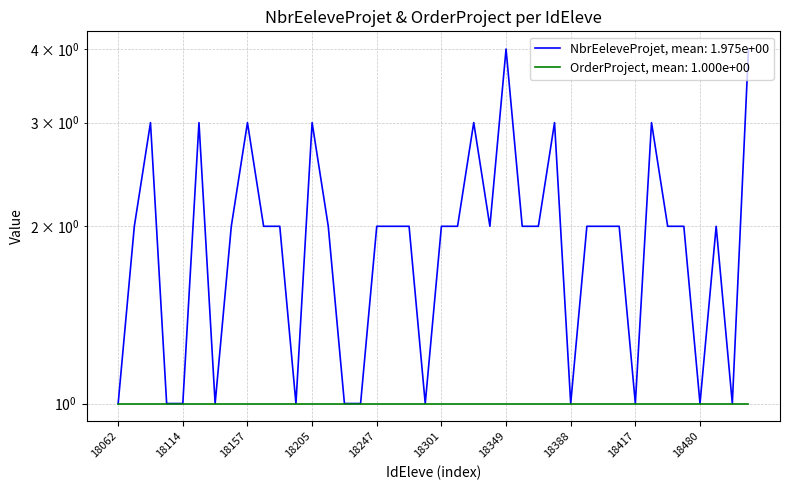

The value at 18089 is 5. True or false?

False